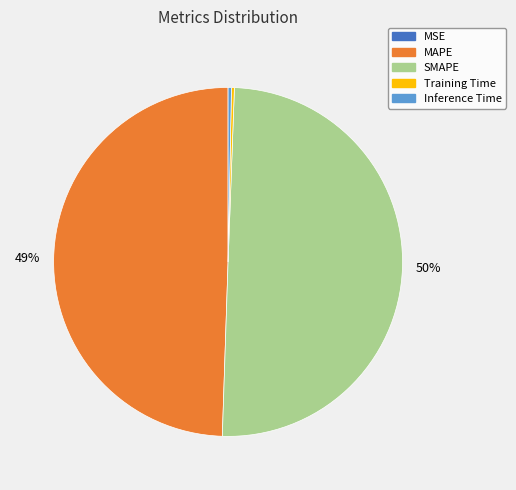

To the nearest percent, what is the average slice percentage?

20%